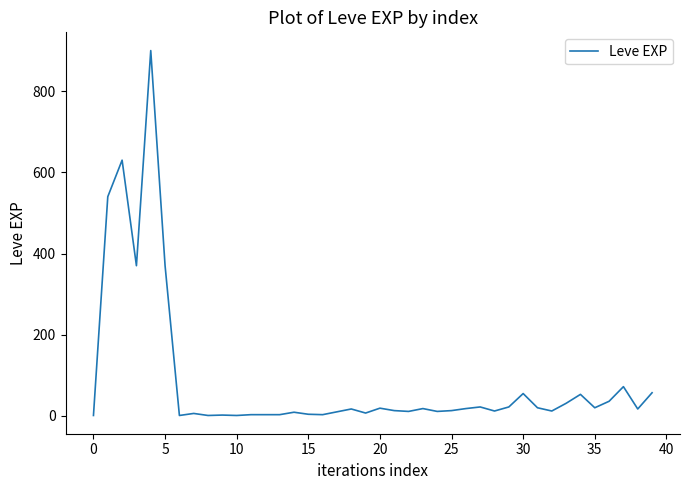

What is the difference between the maximum and minimum values?

899